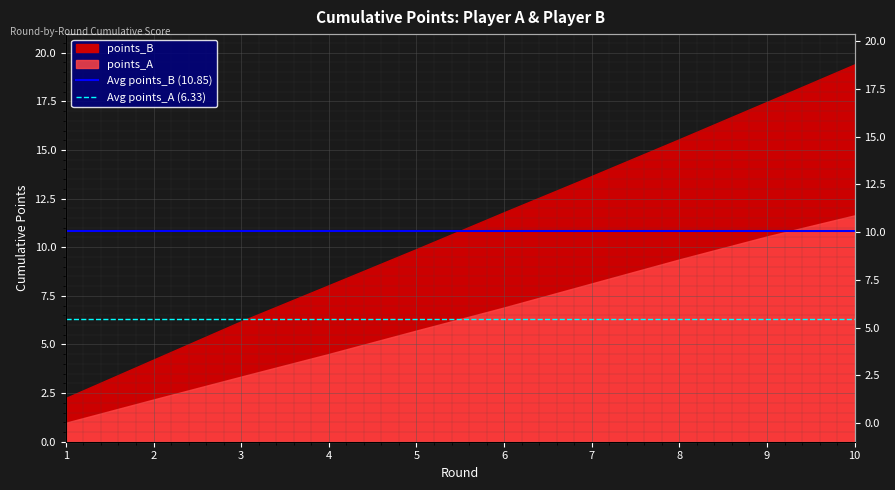

What is the value of the Avg points_A (6.33) point at the 2nd from the left?

6.3